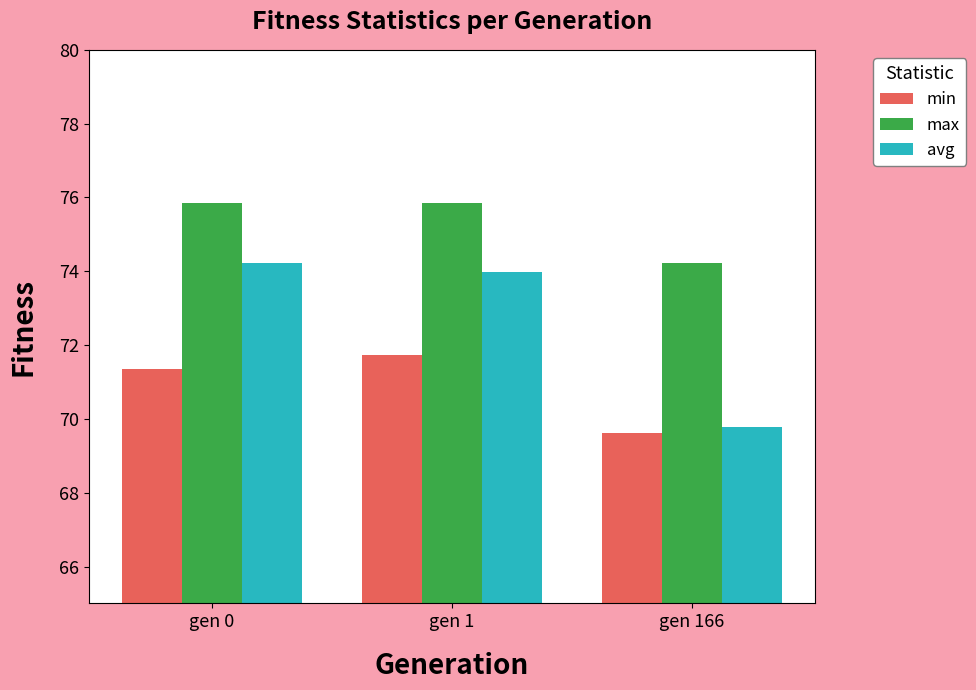

Rank the series by their maximum value, from highest to lowest.

max, avg, min